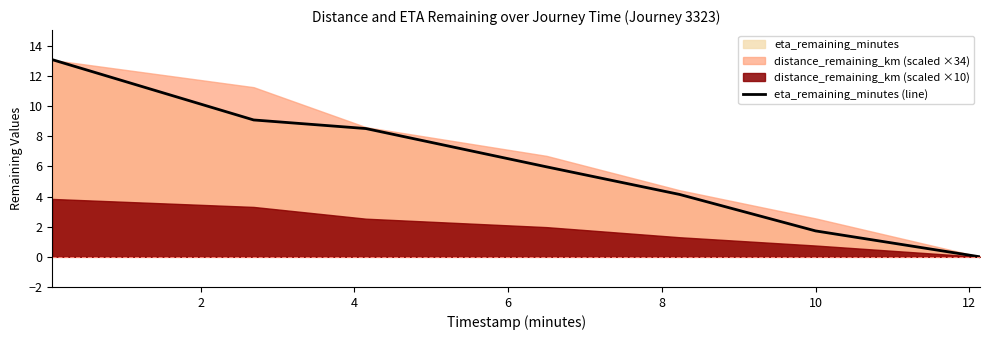

Which category has the lowest value across all series?

12